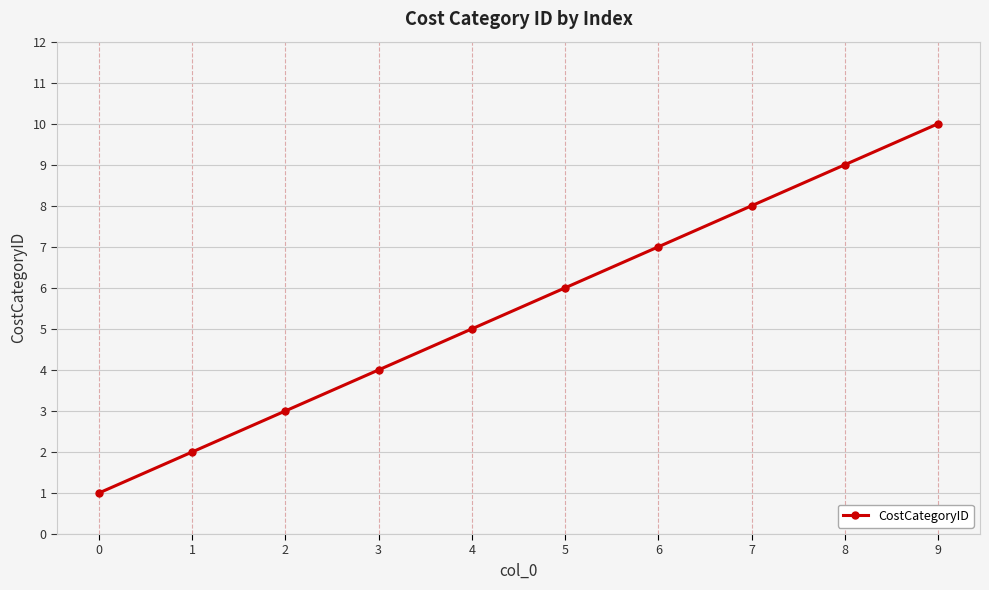

The chart shows a value of 1 at 0. True or false?

True